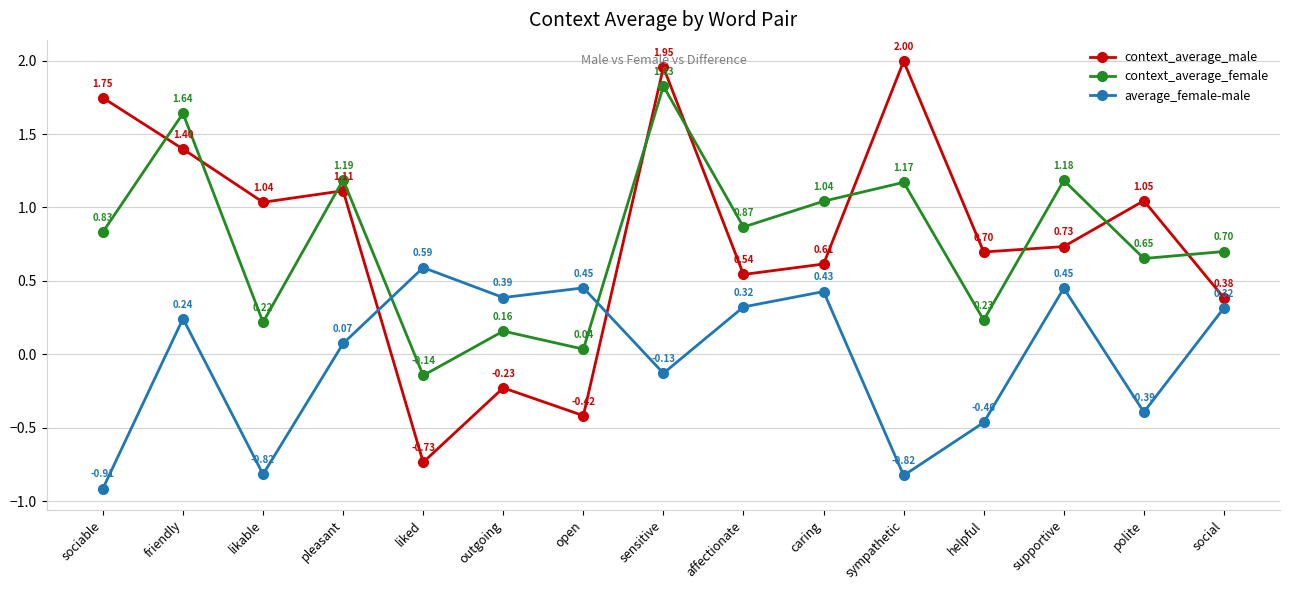

Is the value of average_female-male at liked greater than the value of context_average_female at friendly?

No